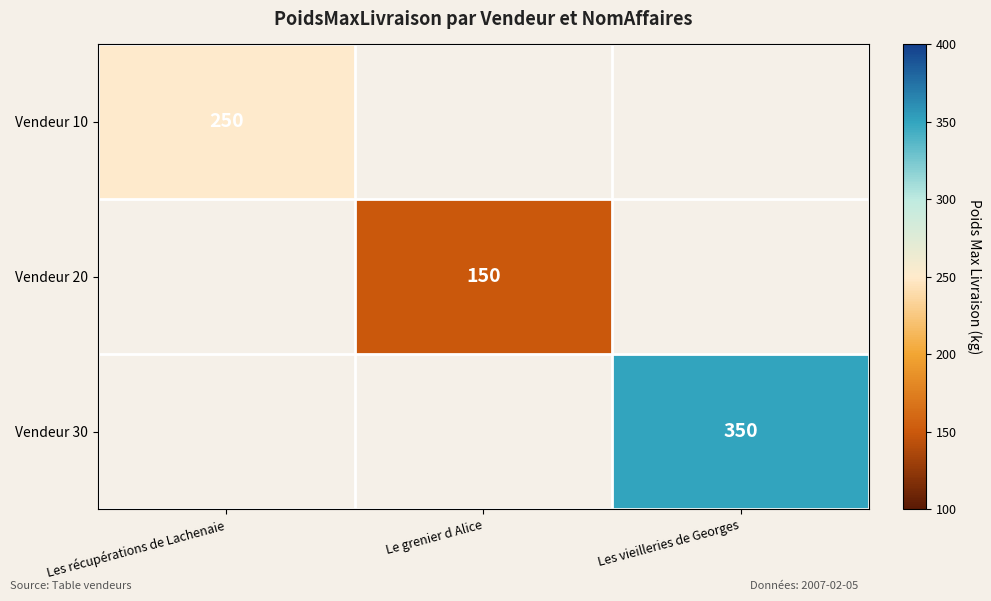

Is it true that Vendeur 10 equals 250 at Les récupérations de Lachenaie?

True